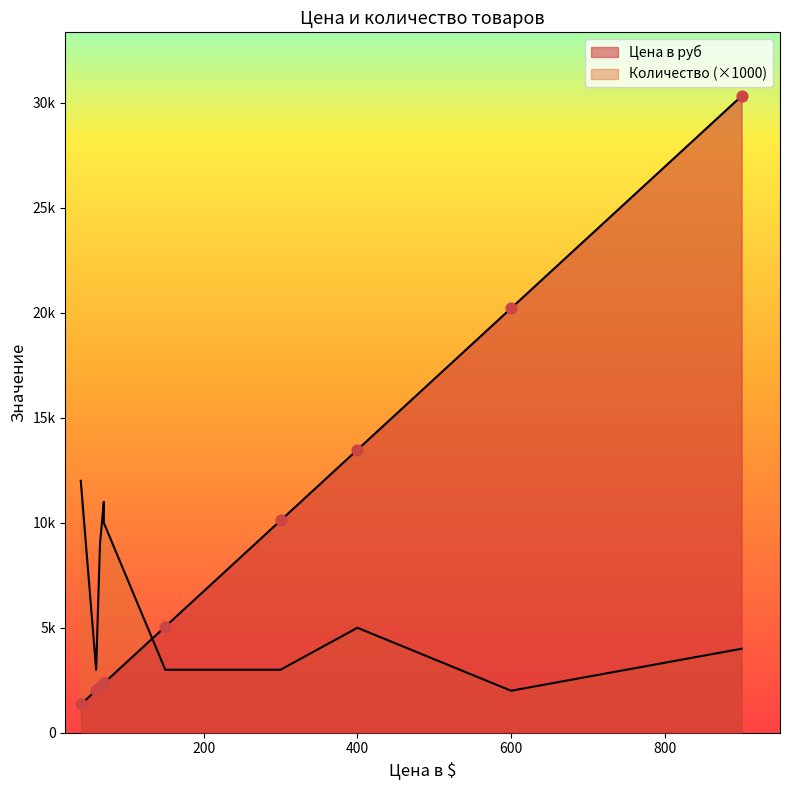

Is the value of Цена в руб at СВЧ свечь greater than the value of Количество at СВЧ свечь?

Yes